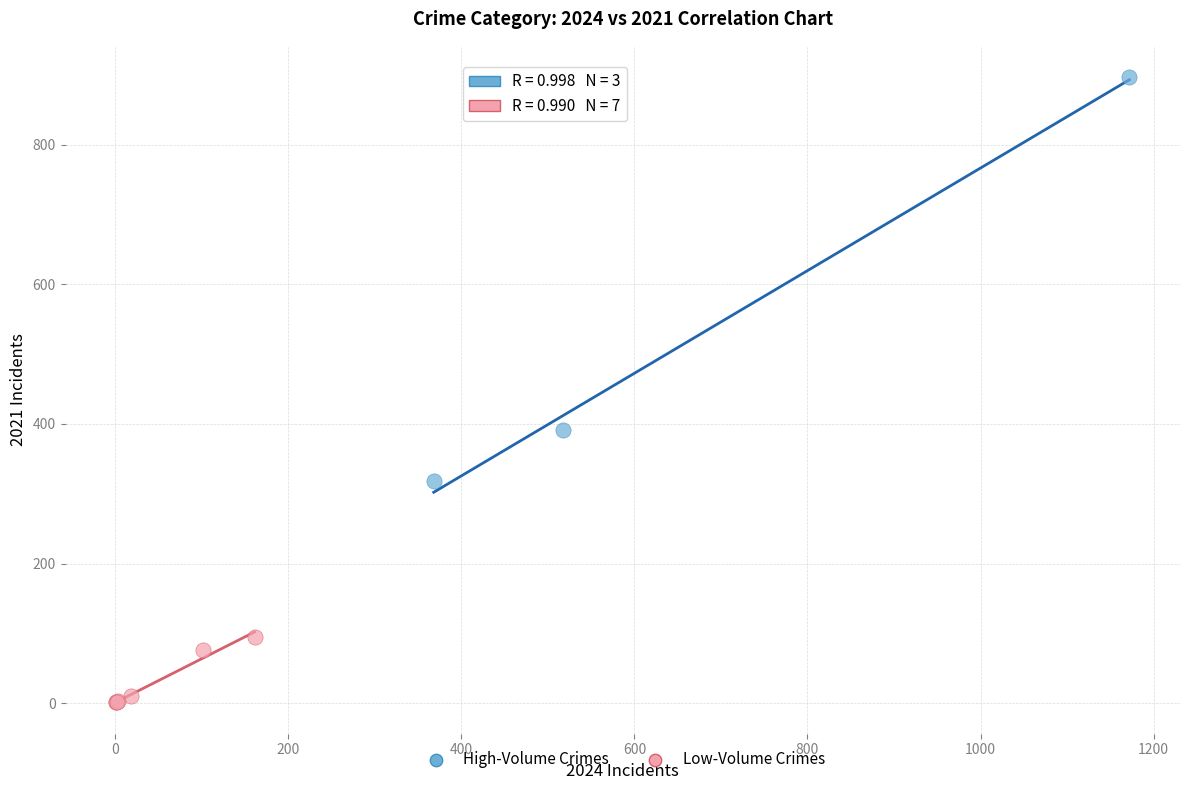

Which series reaches the minimum Y coordinate?

Low-Volume Crimes